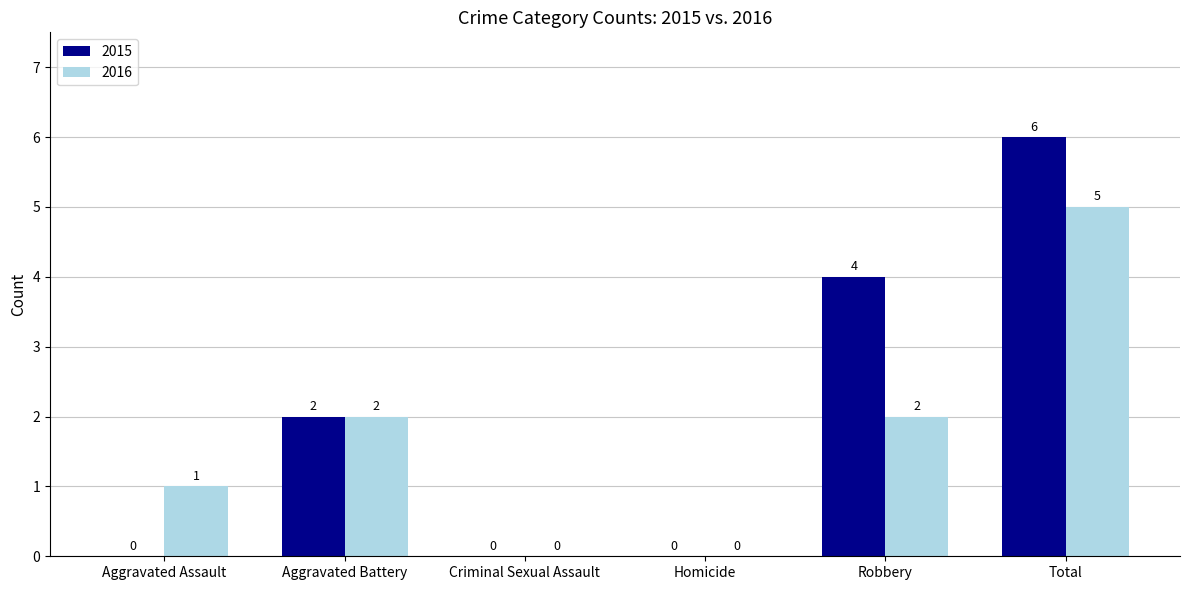

Reading right to left, list all the values displayed in this chart.

2015: Total=6	Robbery=4	Homicide=0	Criminal Sexual Assault=0	Aggravated Battery=2	Aggravated Assault=0
2016: Total=5	Robbery=2	Homicide=0	Criminal Sexual Assault=0	Aggravated Battery=2	Aggravated Assault=1